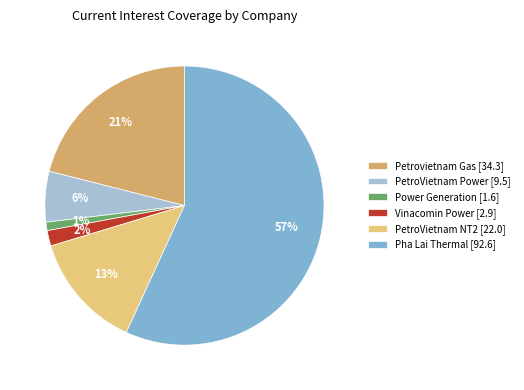

What is the majority slice?

Pha Lai Thermal